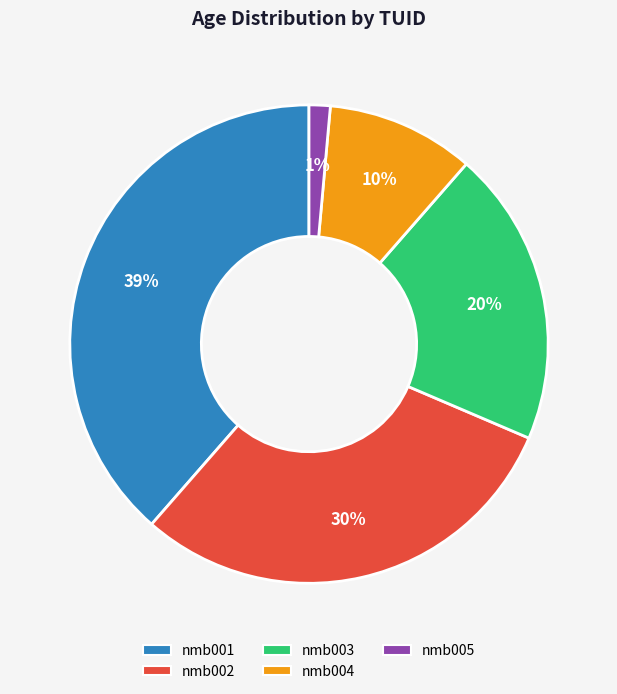

The nmb001 slice represents 39% of the pie. True or false?

True